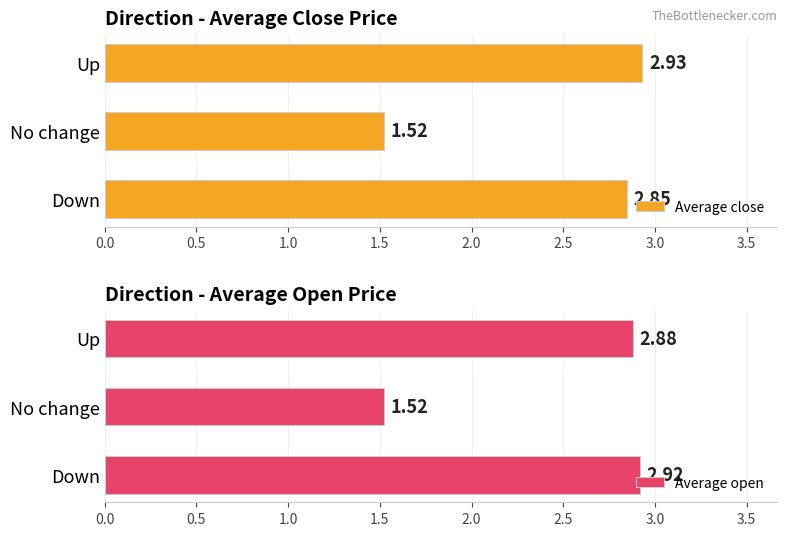

What is the difference between the Average close values at No change and Down?

1.3